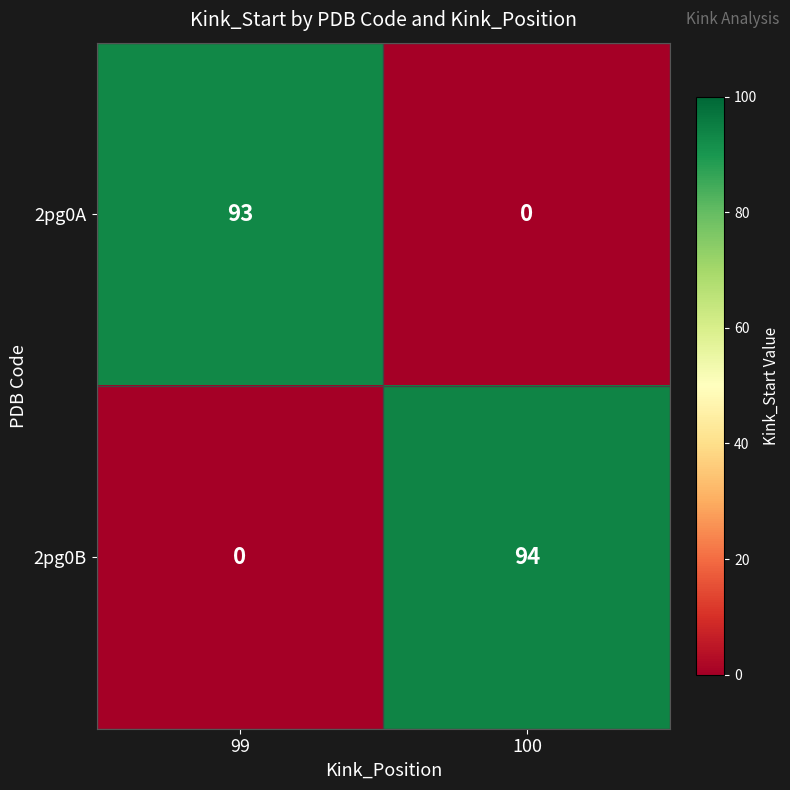

Where is 2pg0A nearest to the value 46?

100